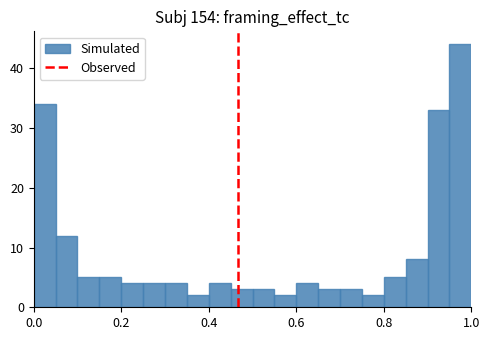

Read against the x-axis, roughly where is the centre of the tallest bar?

0.98